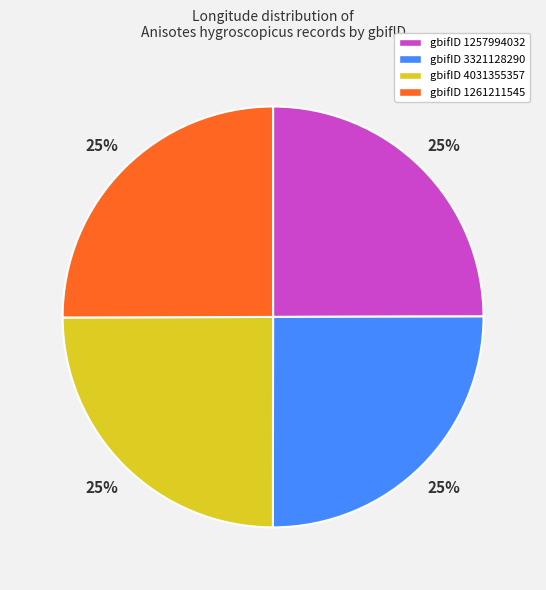

To the nearest percent, what is the combined percentage of gbifID 1257994032 and gbifID 1261211545?

50%